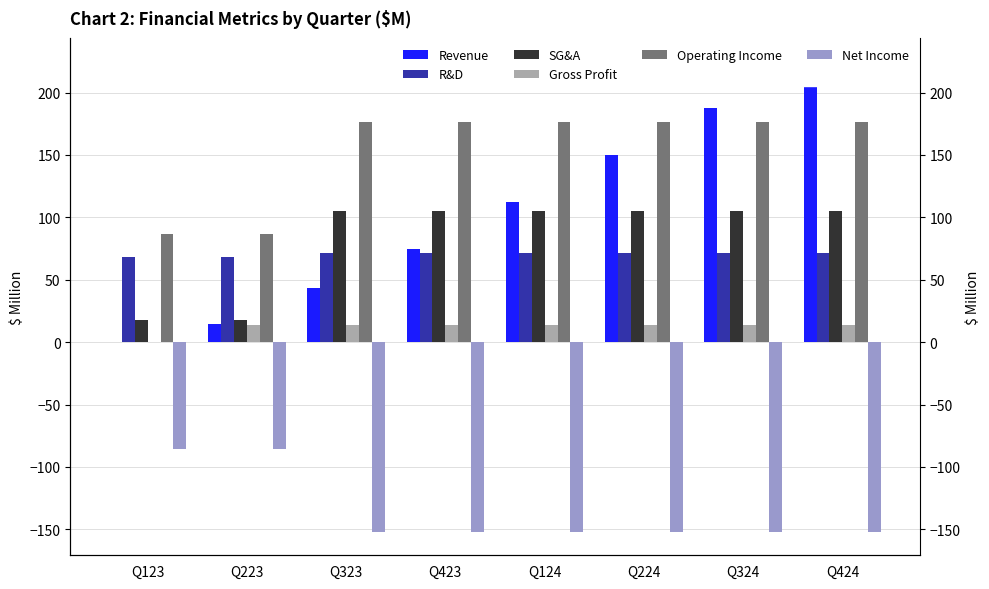

At Q324, list the series in order from largest to smallest.

Revenue, Operating Income, SG&A, R&D, Gross Profit, Net Income